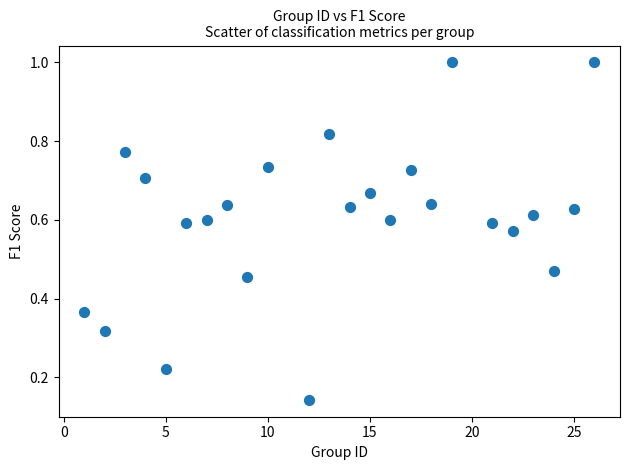

What is the range of Y values (max minus min)?

0.9